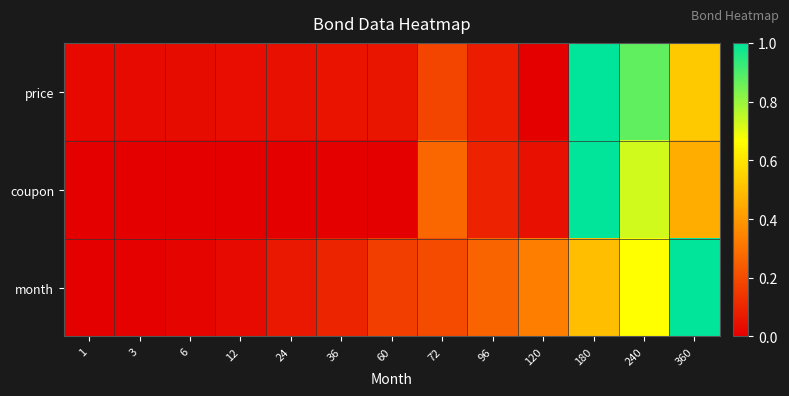

At how many categories does at least one series exceed 0?

13